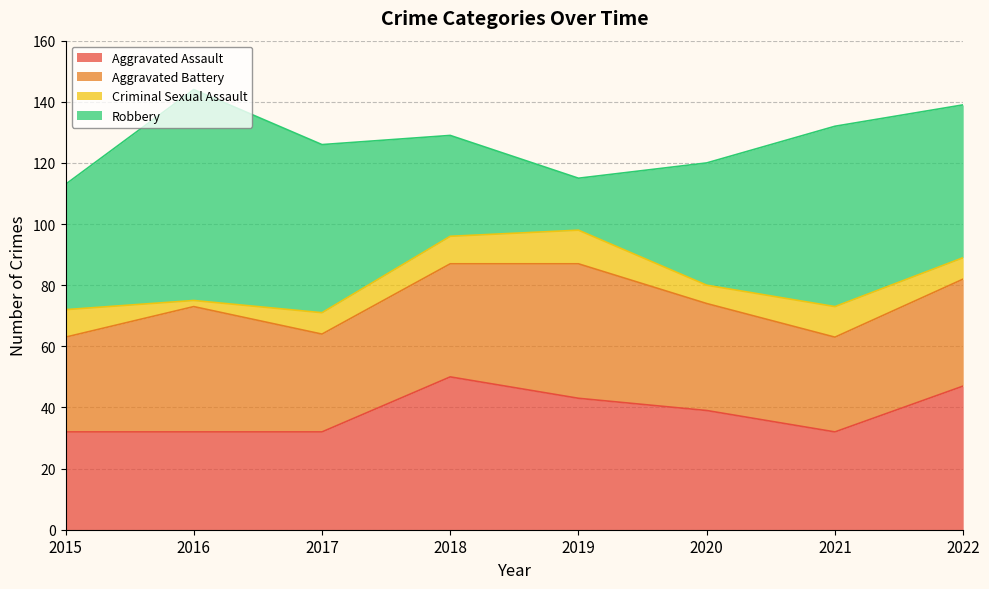

True or false: Aggravated Battery has a value of 35 at 2020.

True